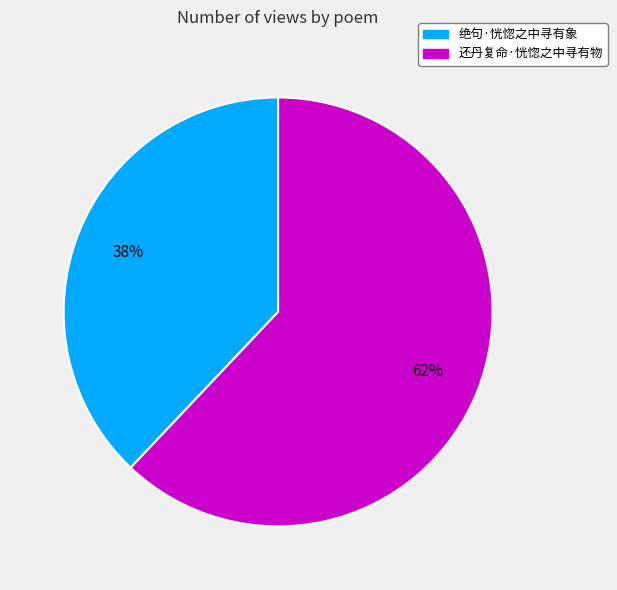

Is 绝句·恍惚之中寻有象 the majority of the pie?

No